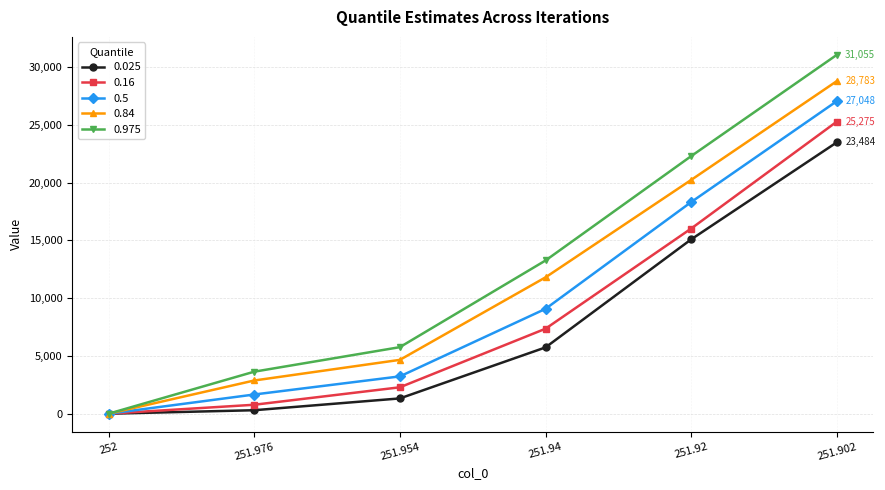

What is the label of the 2nd point from the left?

251.976